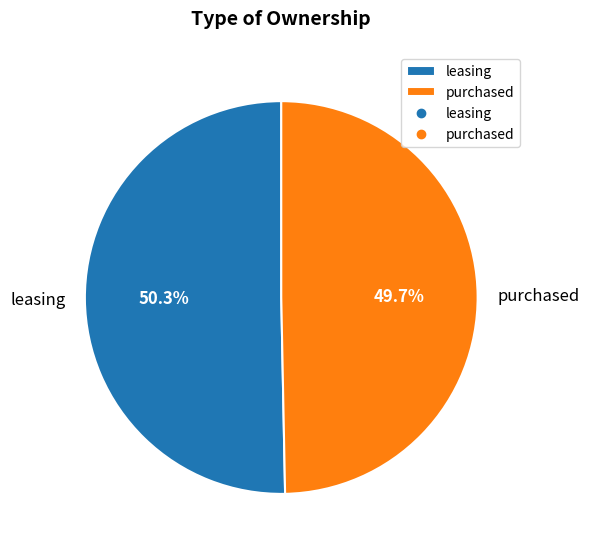

Which slice is the largest?

leasing